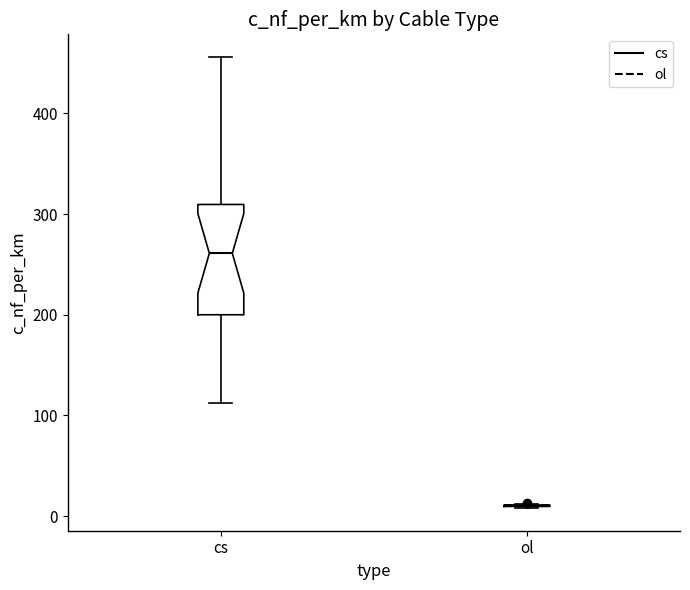

Reading left to right, read every box against the y-axis: the position of its median line, the range the box covers, and the ends of its whiskers. The values are not printed on the chart, so give them approximately, as read against the axis.

cs: median 260, box 200 to 310, whiskers 110 to 460
ol: box collapsed to a line at 10, whiskers 10 to 10